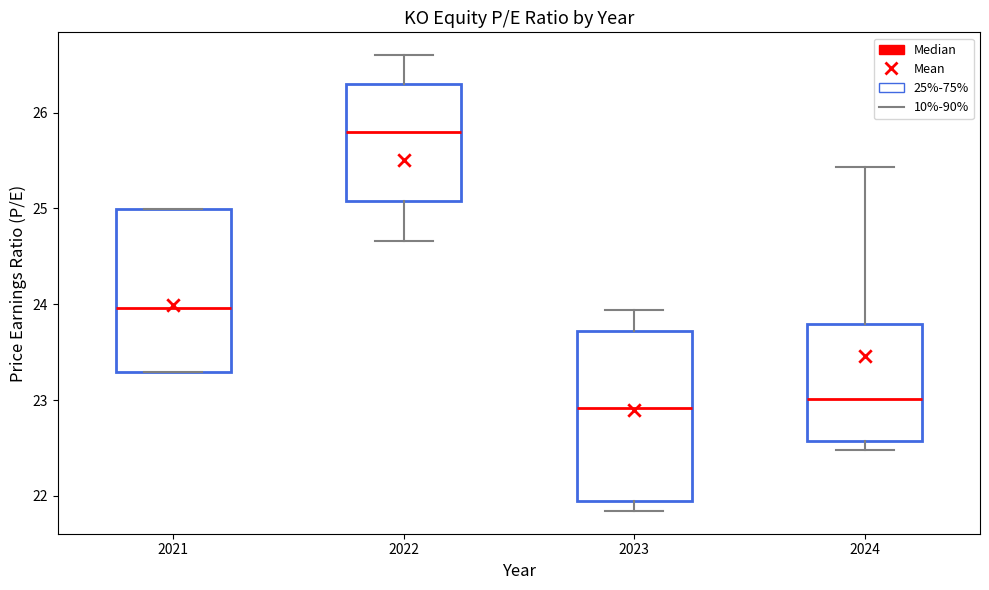

Where does the upper whisker of the box at x = 2024 end on the y-axis? The values are not printed on the chart, so give them approximately, as read against the axis.

25.4